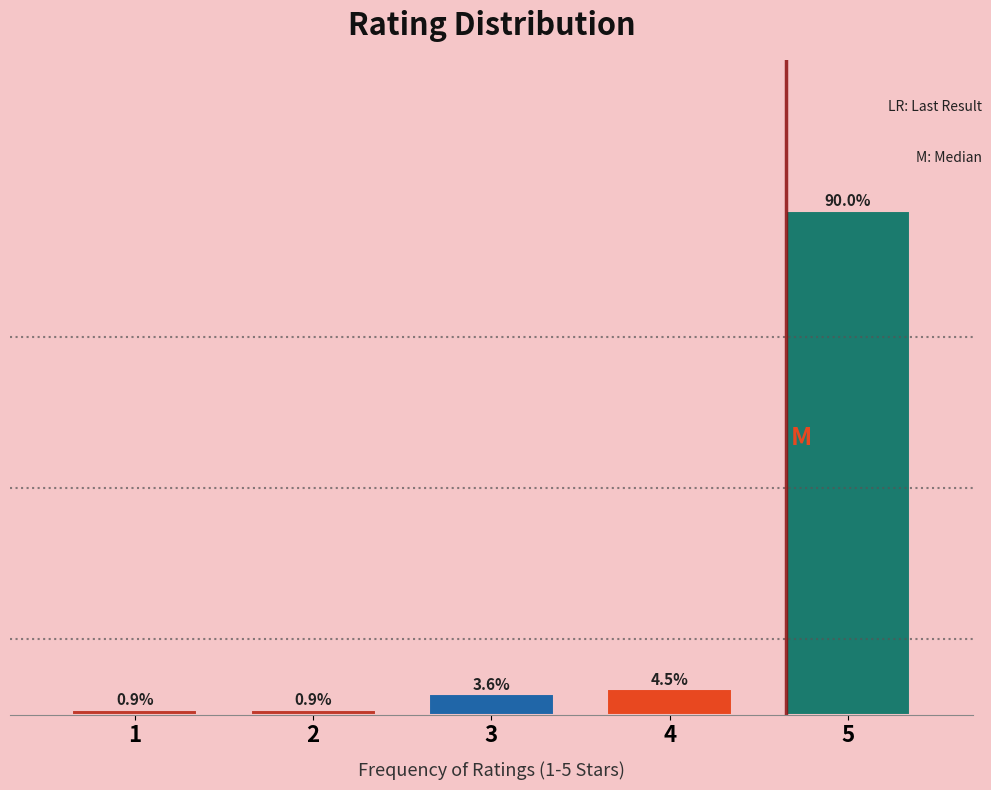

Reading left to right, list all the values displayed in this chart.

1=0.9	2=0.9	3=3.6	4=4.5	5=90.0